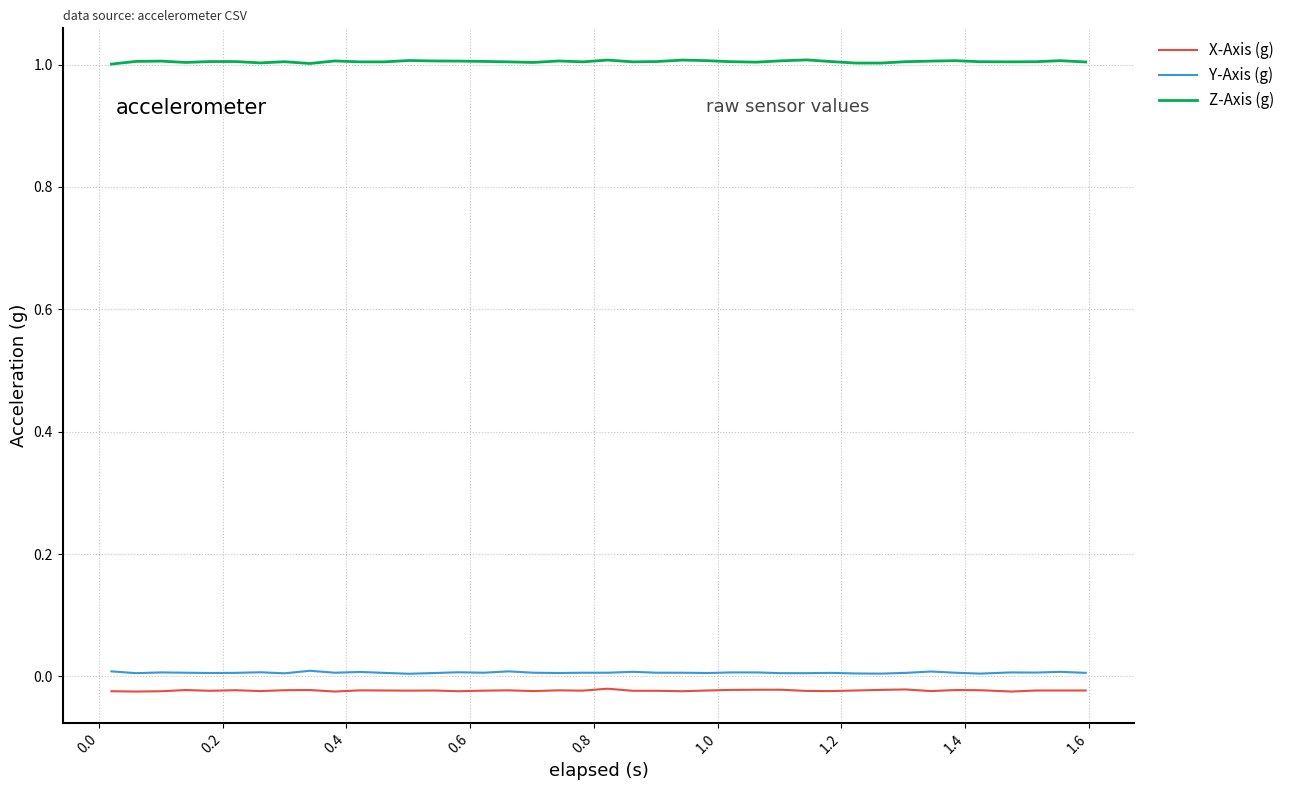

True or false: Z-Axis (g) and X-Axis (g) cross at least once.

False